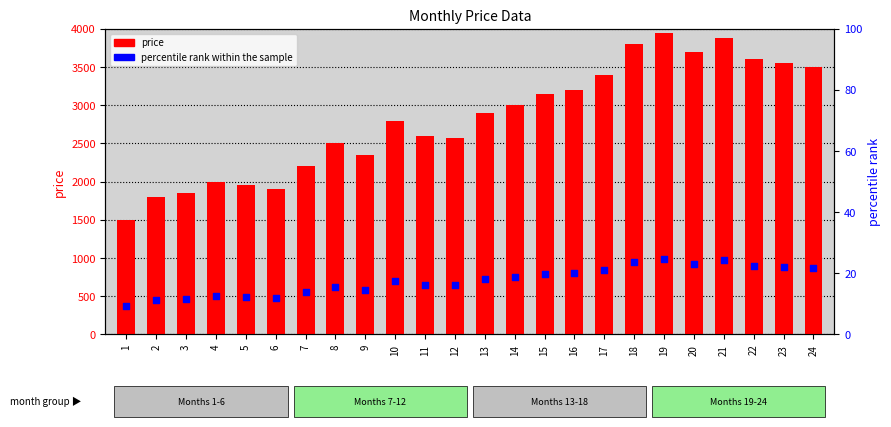

Which series has the largest total across all categories?

price